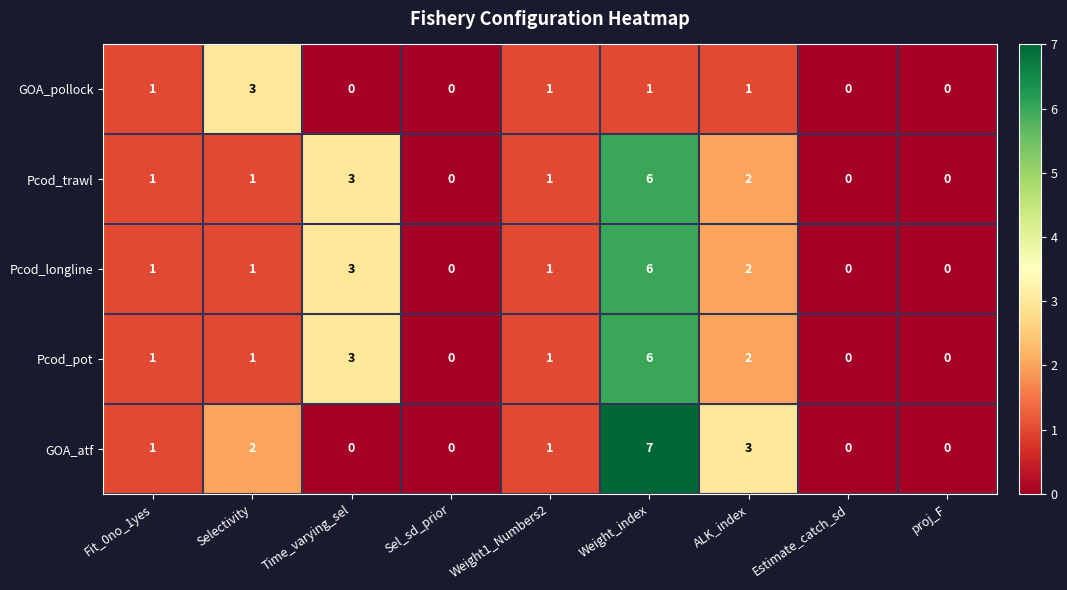

Which label corresponds to the largest value in the chart?

Weight_index